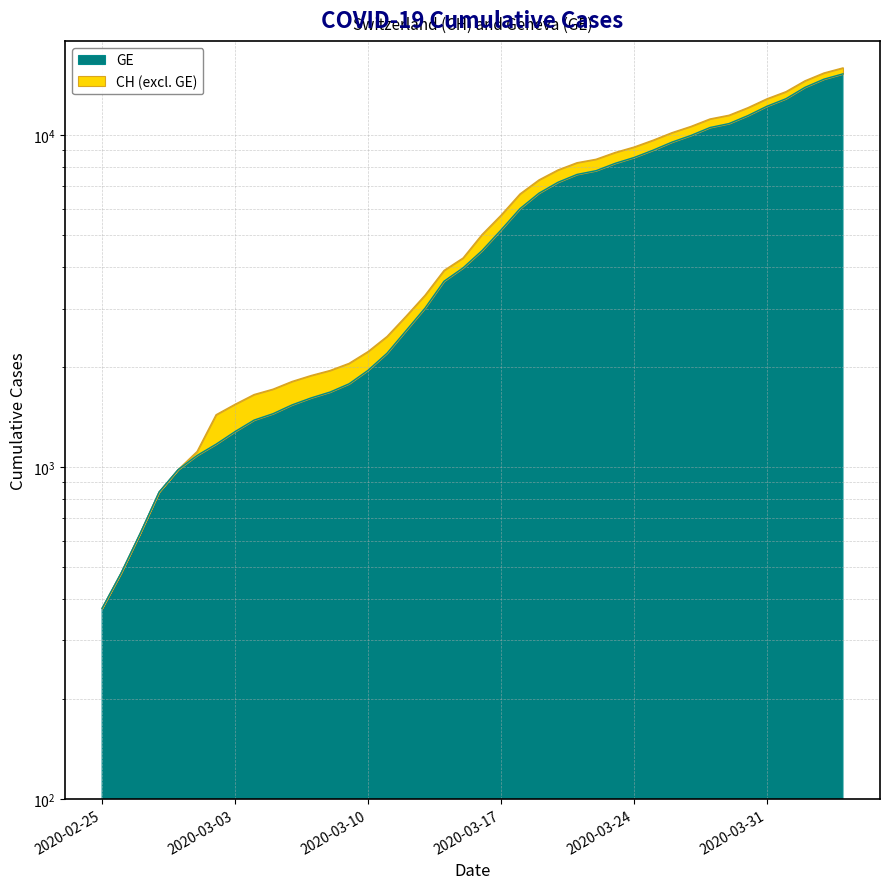

Reading left to right, extract all data points from this chart.

GE: 375	479	630	840	981	1083	1171	1278	1384	1447	1538	1614	1681	1780	1955	2201	2574	3010	3627	3978	4485	5174	6002	6681	7205	7607	7807	8213	8554	9000	9520	9971	10533	10825	11444	12210	12863	13919	14733	15284
CH: 375	479	630	840	981	1113	1436	1544	1652	1715	1809	1885	1952	2051	2226	2472	2845	3291	3908	4259	5012	5731	6644	7323	7847	8249	8449	8855	9196	9642	10162	10613	11175	11467	12086	12852	13505	14561	15375	15926